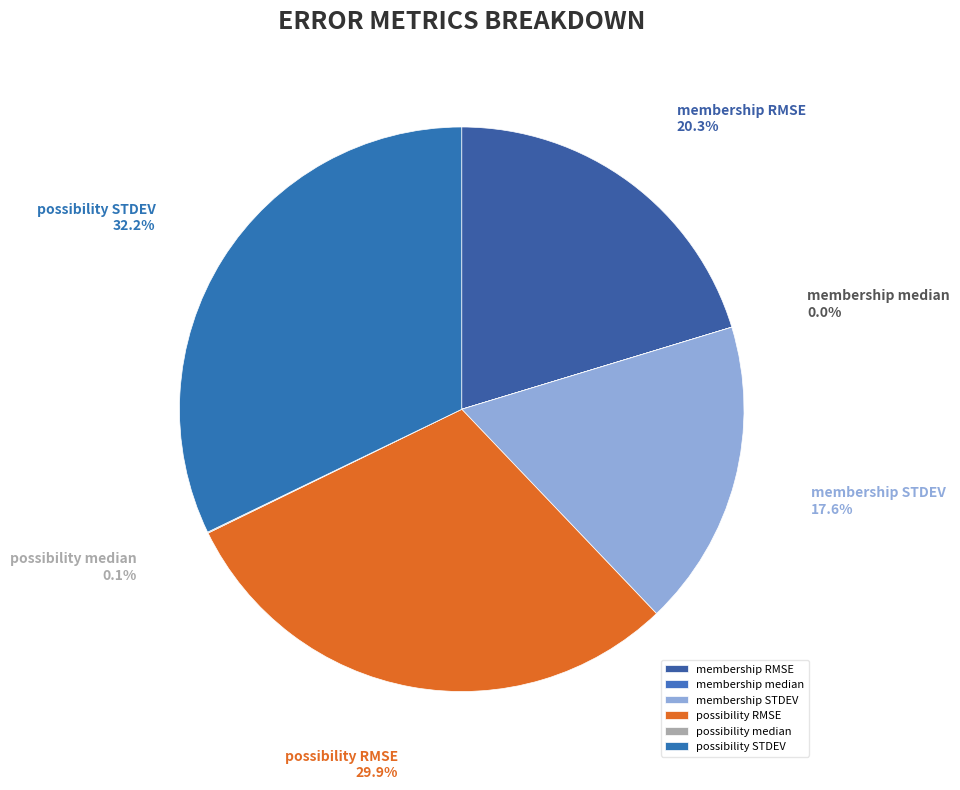

Which category has the biggest portion of the pie?

possibility STDEV